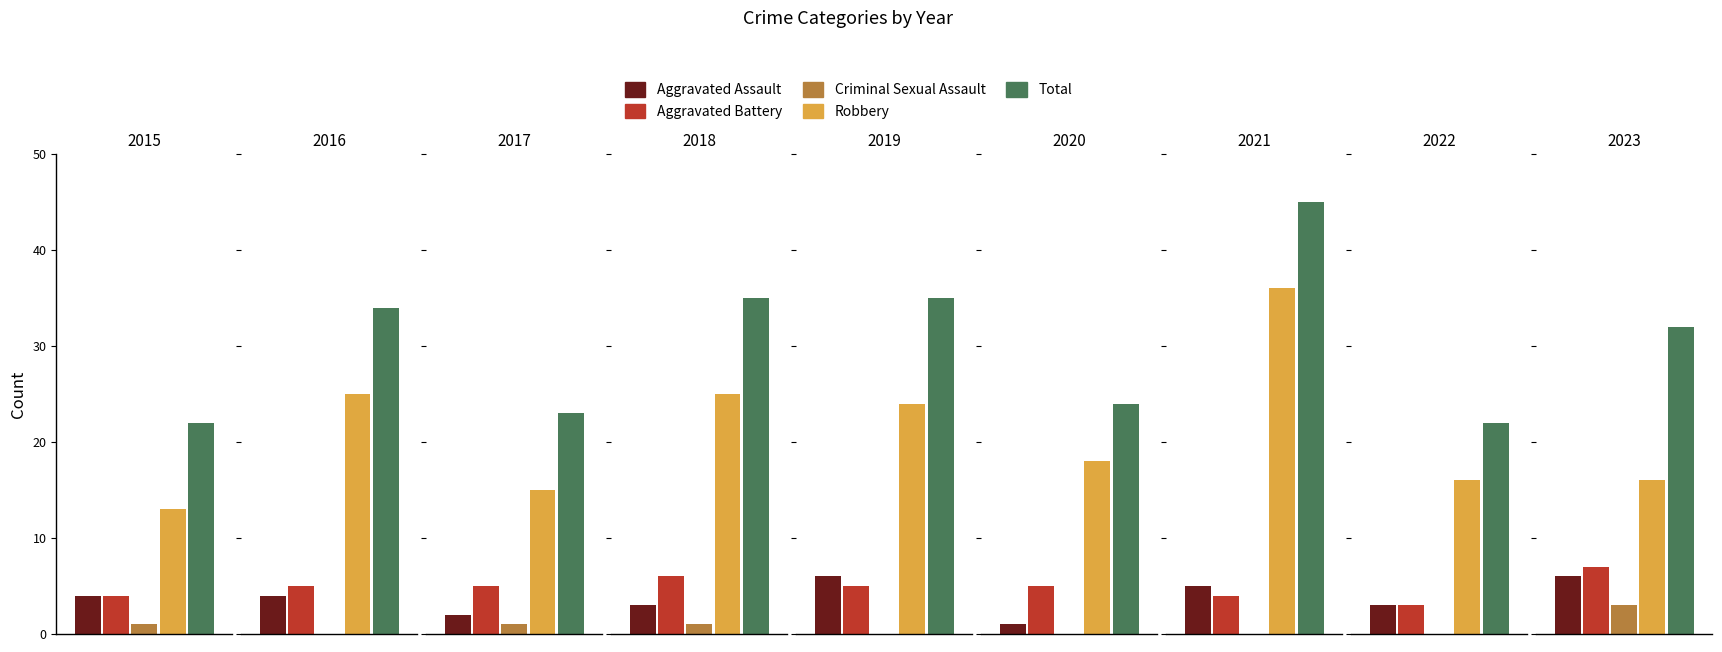

What is the difference between the second highest and minimum values in the Aggravated Assault series?

5